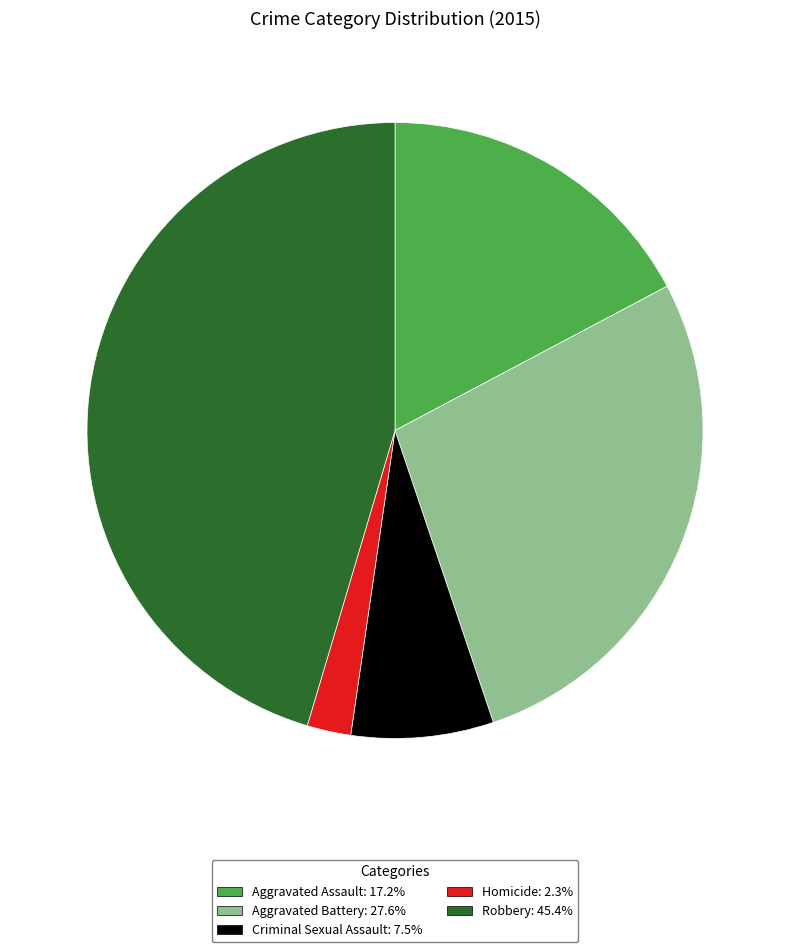

Do Aggravated Assault and Criminal Sexual Assault together represent more than half of the pie?

No